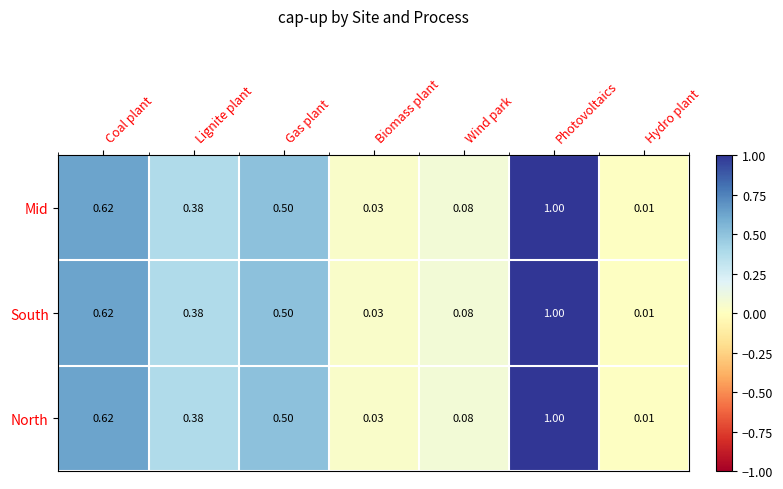

Where is South nearest to the value 0?

Hydro plant